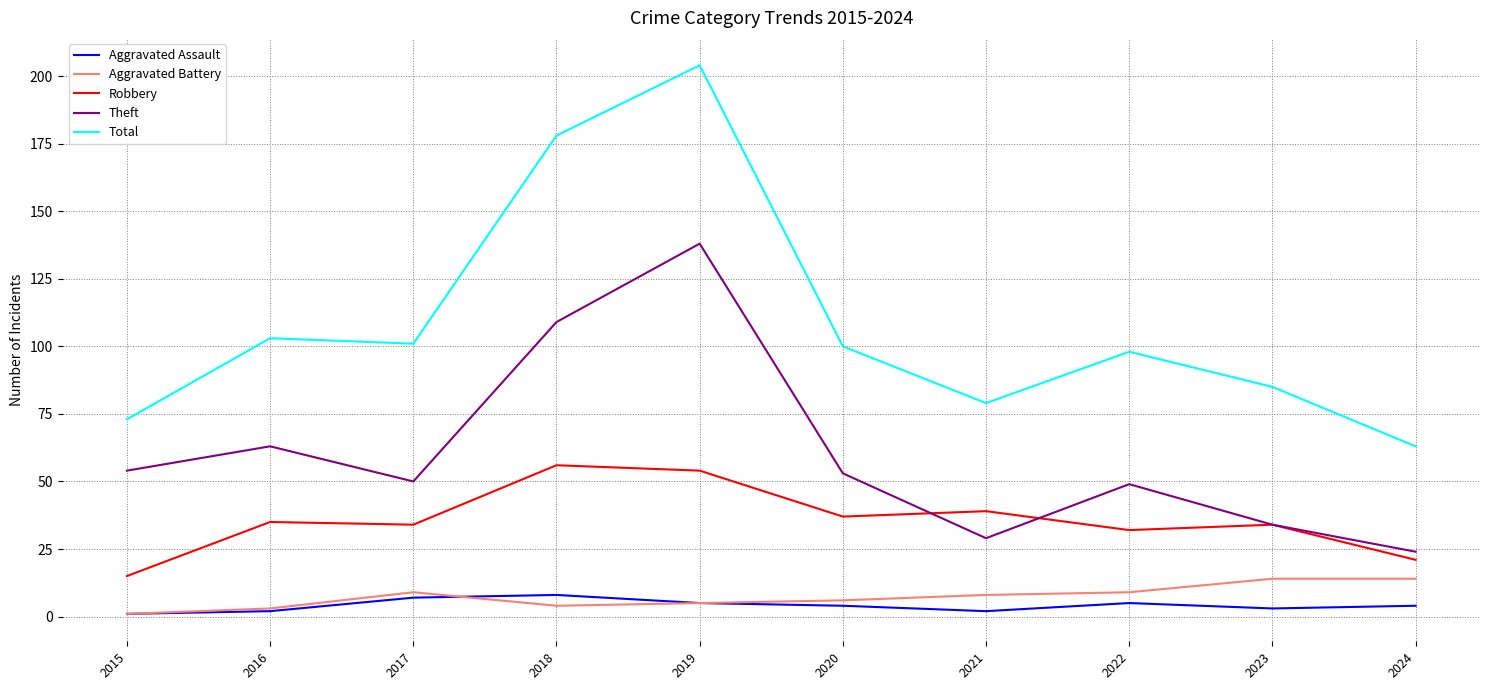

What is the greatest value displayed?

204